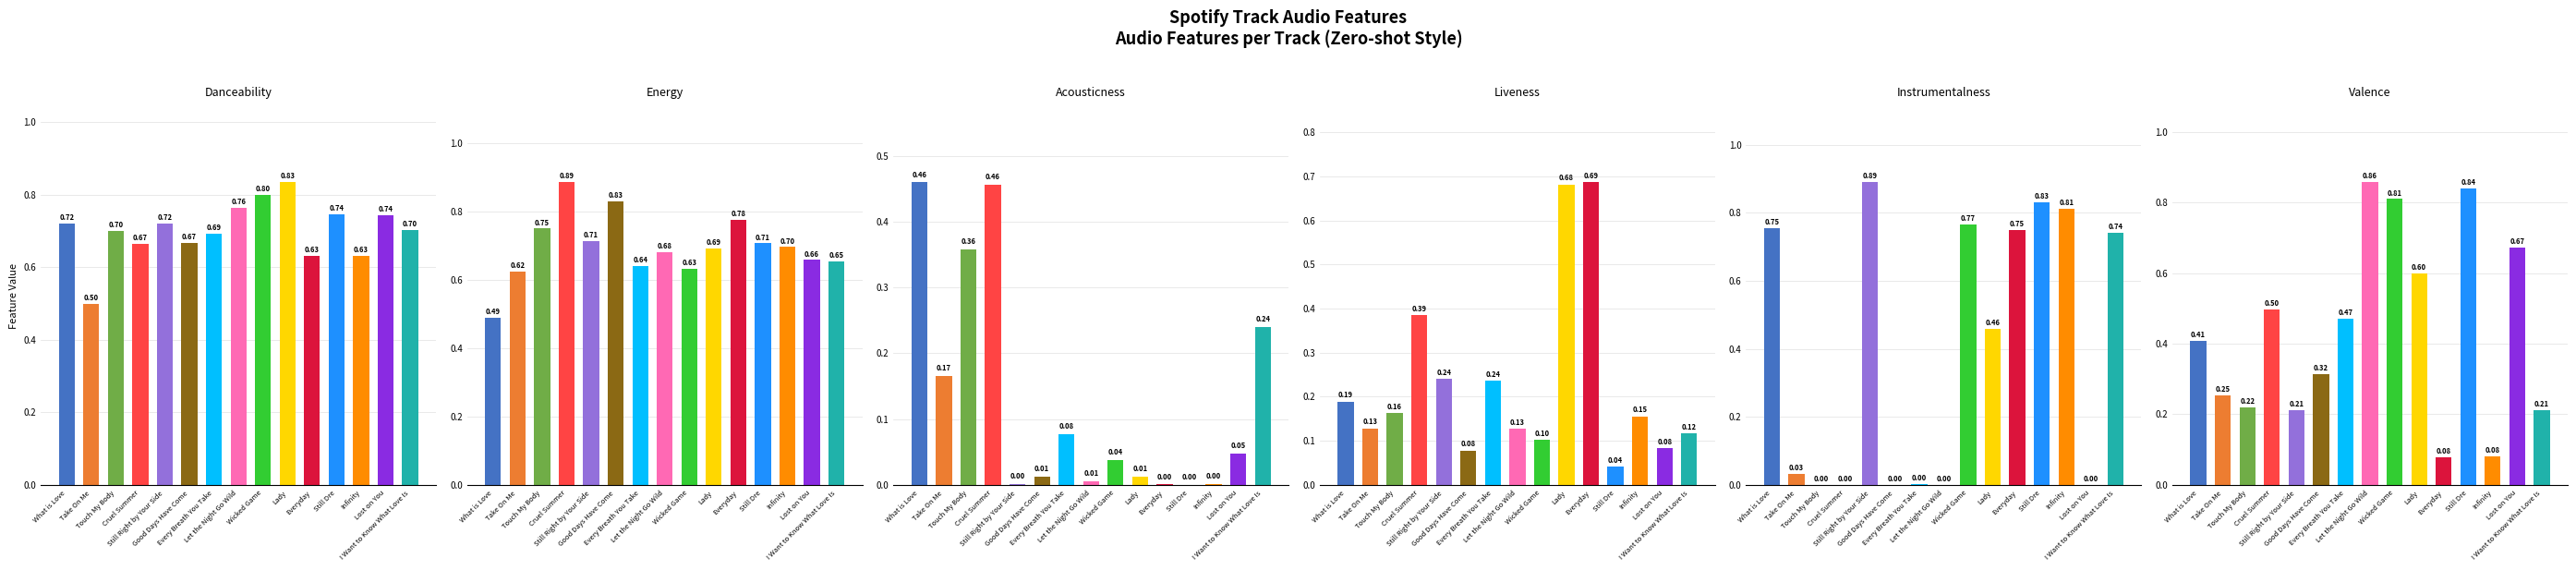

Is the value of liveness at Still Right by Your Side greater than the value of acousticness at Infinity?

Yes